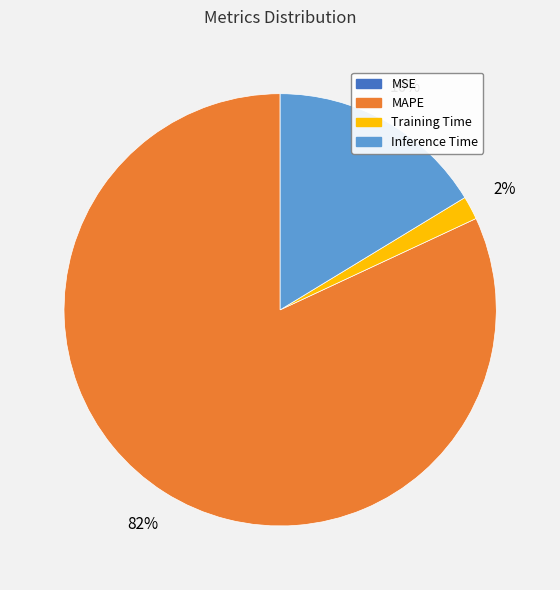

Does any single category account for the majority?

Yes